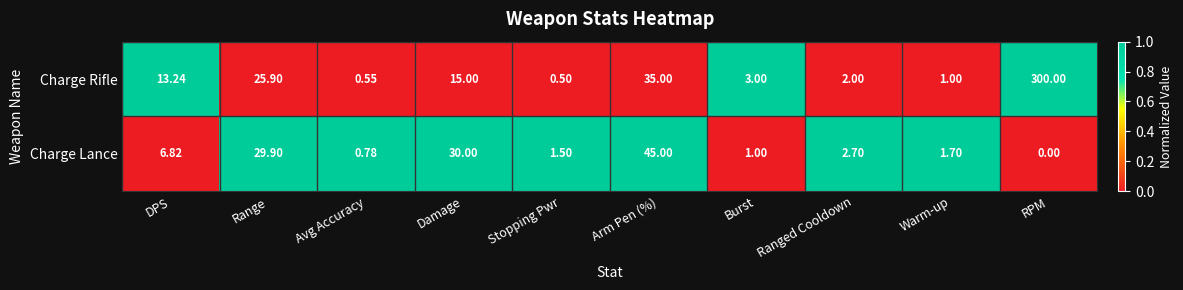

Which label corresponds to the largest value in the chart?

RPM